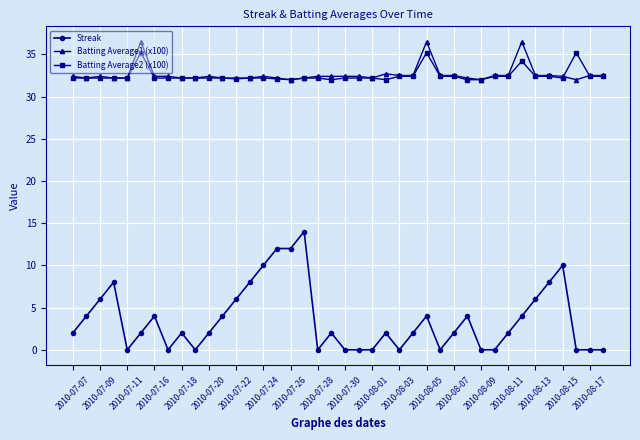

At how many categories does at least one series exceed 34?

4